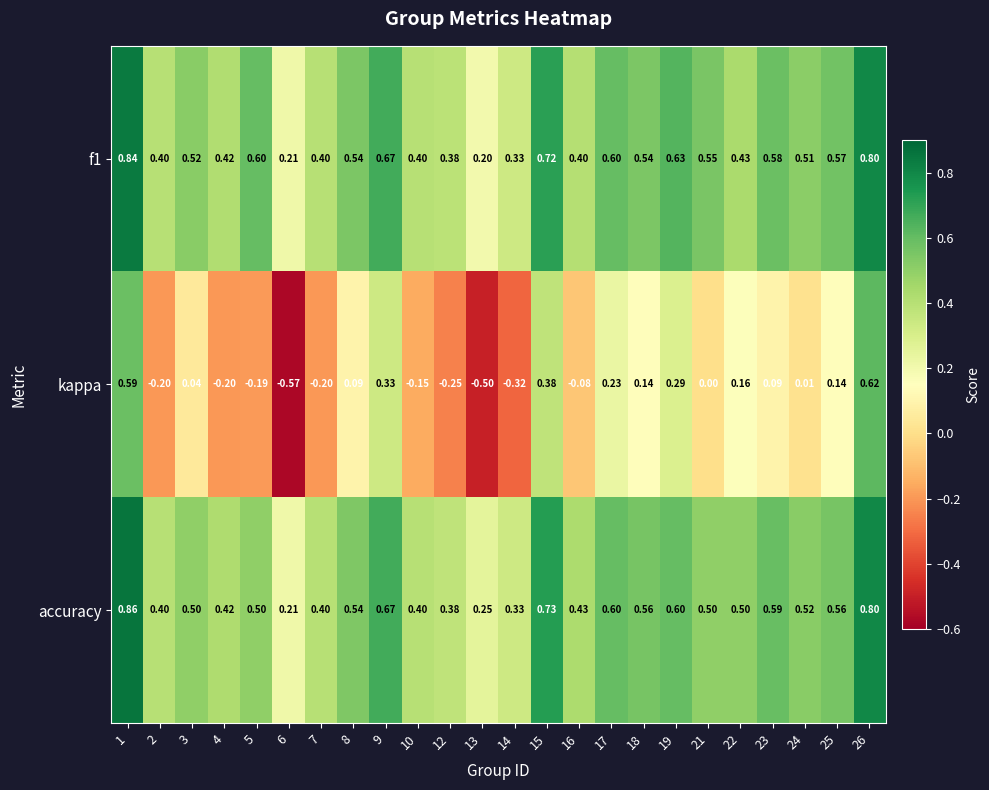

Which series changed the most between 19 and 26?

kappa